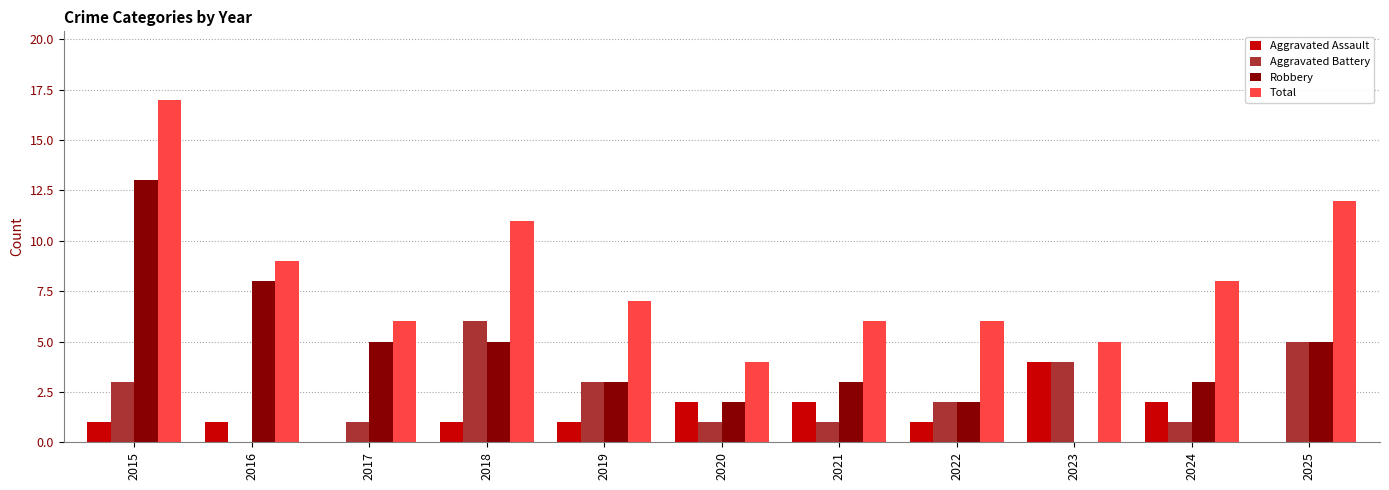

Which series changed the most between 2019 and 2025?

Total